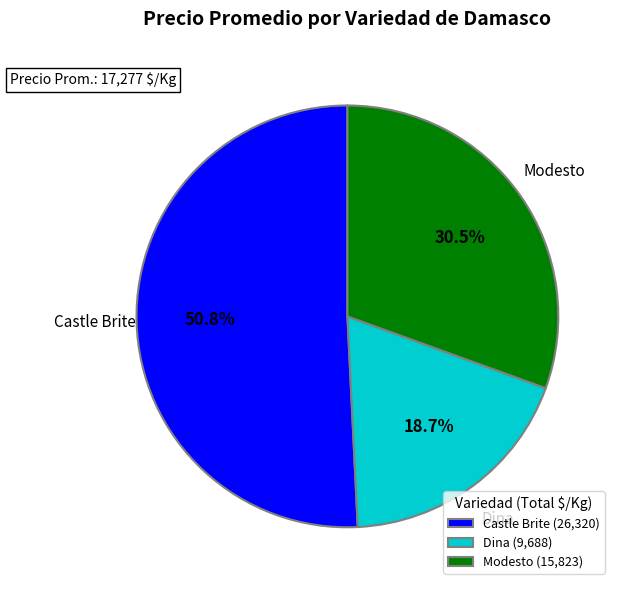

Is there any slice that represents more than half of the pie?

Yes